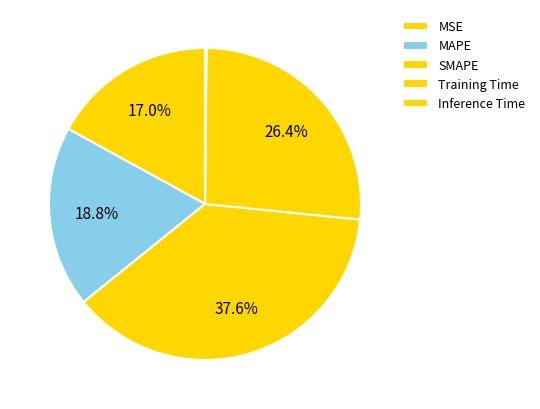

Does SMAPE account for over 50% of the chart?

No